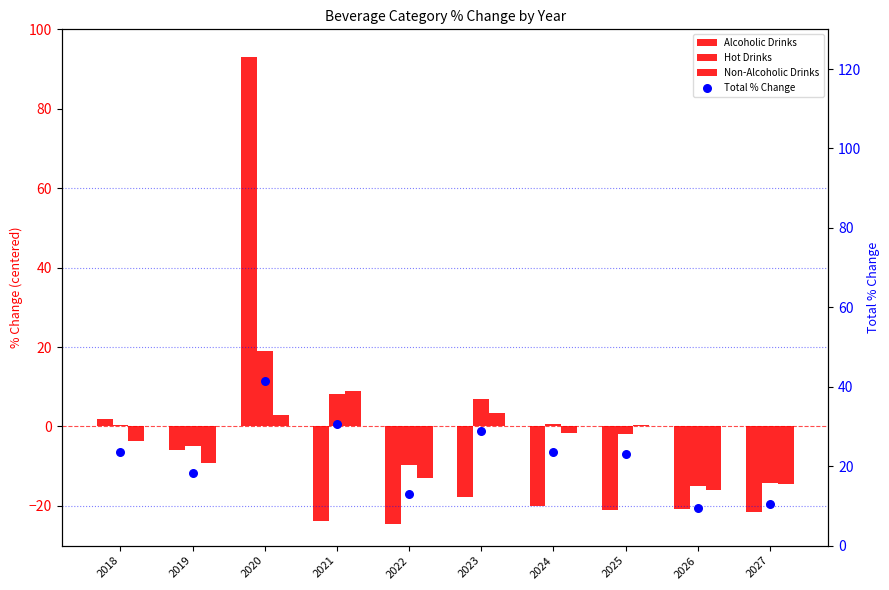

Which series has the largest Y range (max minus min)?

Alcoholic Drinks